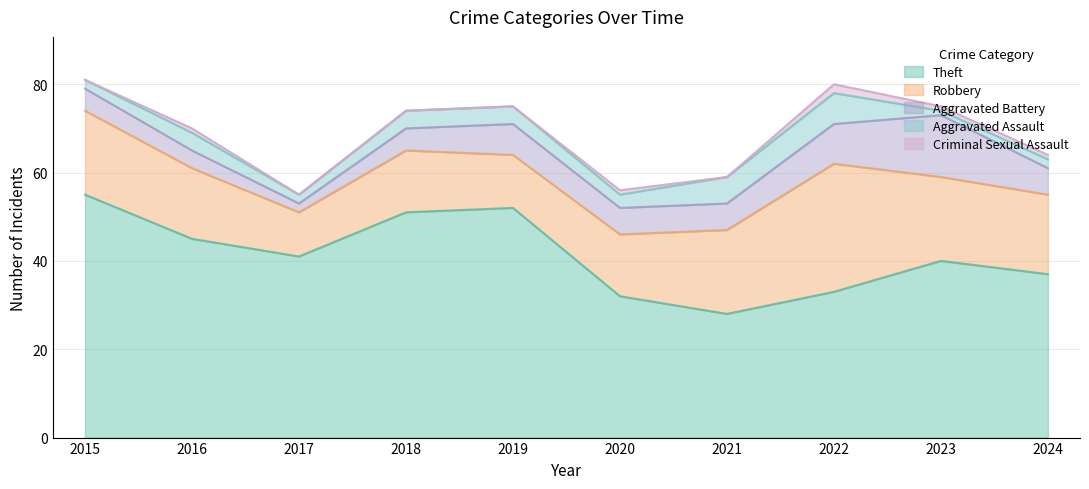

Is the value of Robbery at 2018 greater than the value of Aggravated Assault at 2020?

Yes